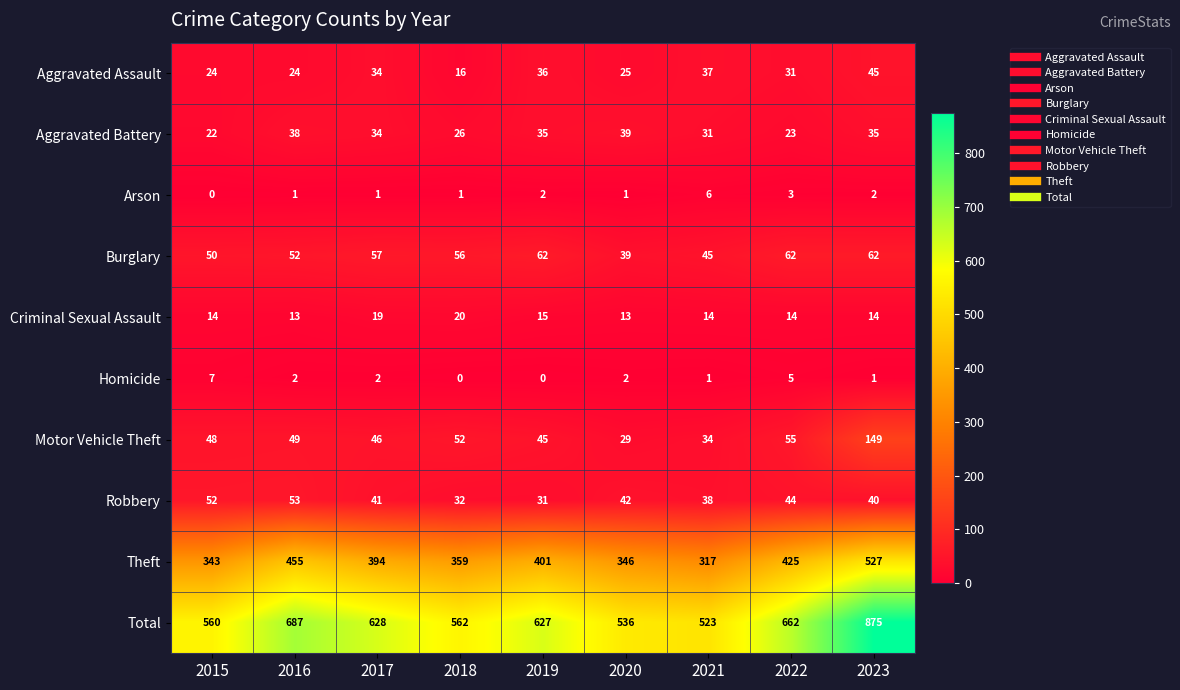

Which label corresponds to the largest value in the chart?

2023